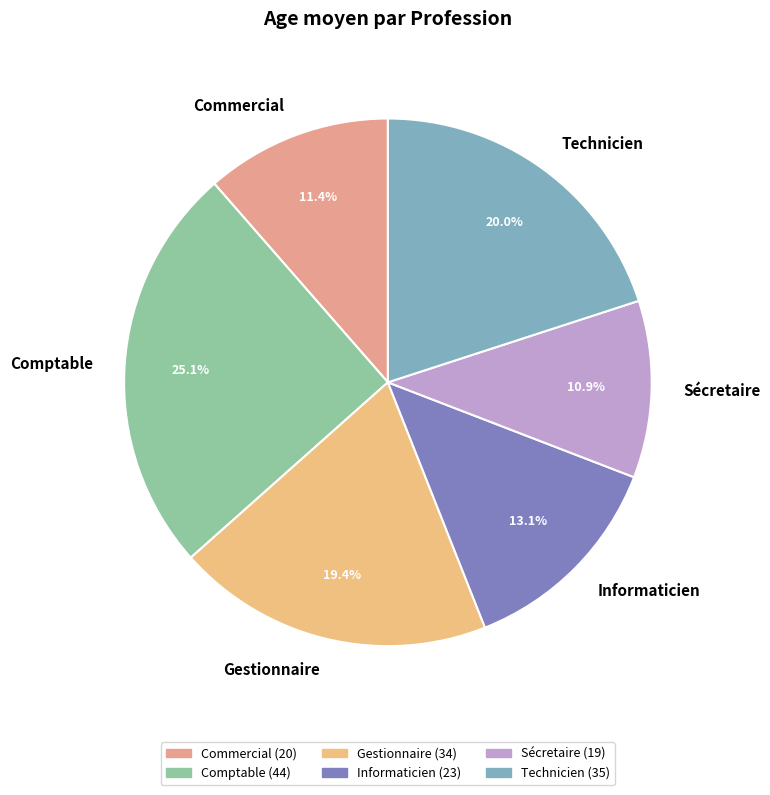

What is the ratio of the value at Gestionnaire to the value at Informaticien?

1.5